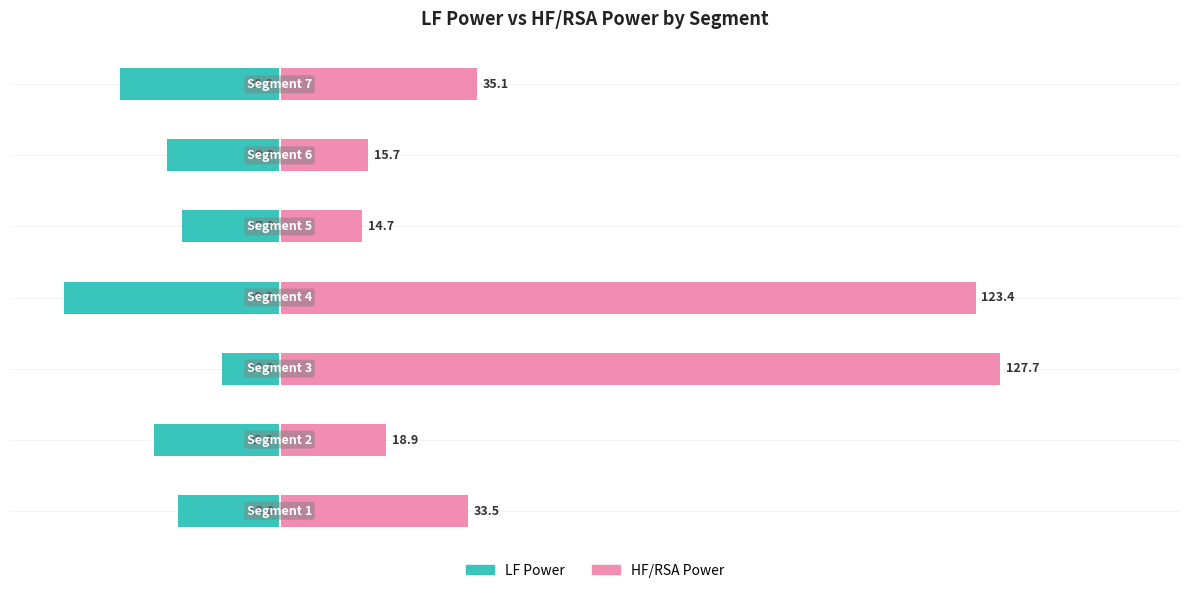

What are all the series names shown in the legend?

LF Power, HF/RSA Power